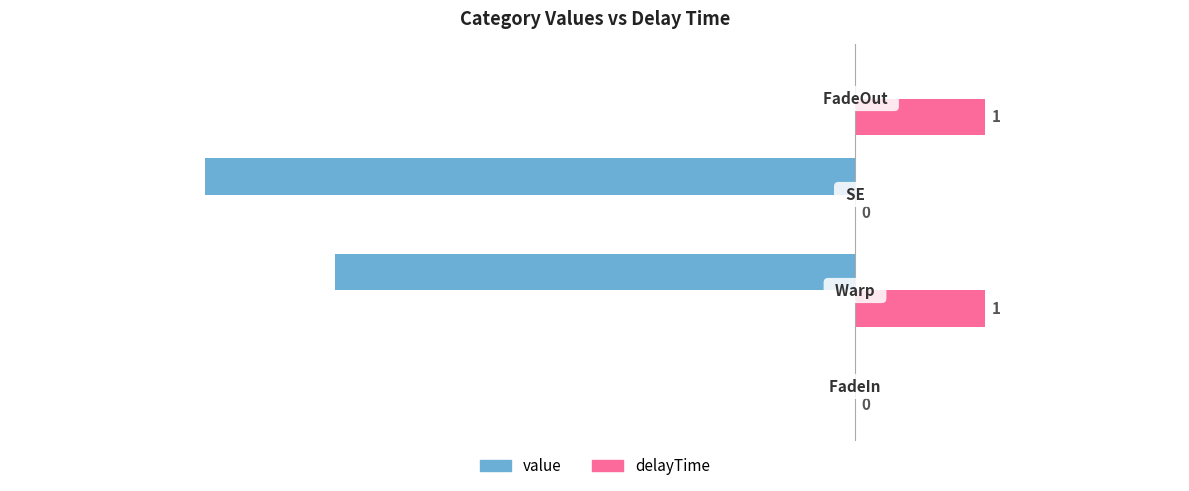

How many distinct data groups are displayed?

2